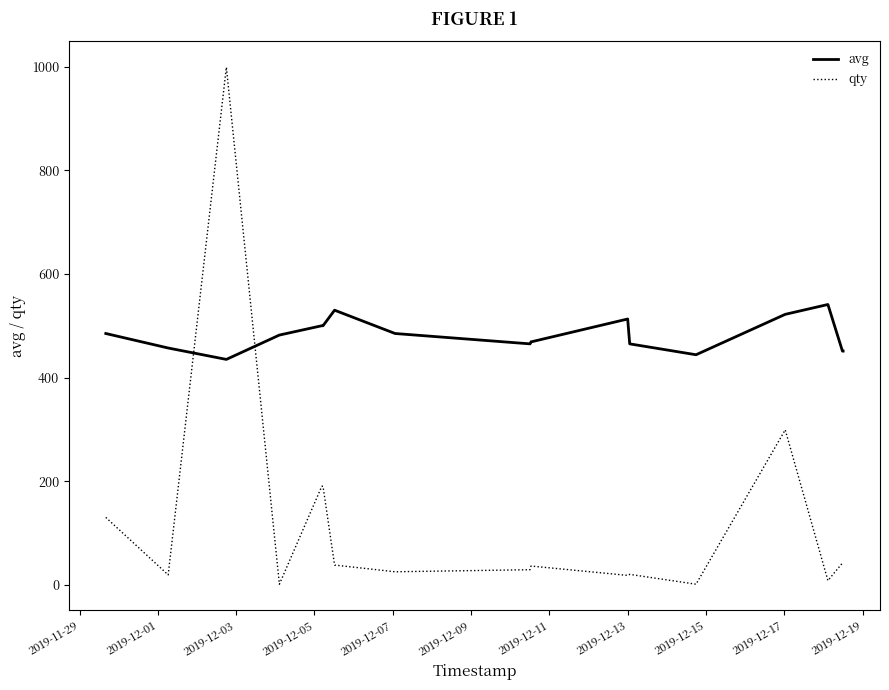

Which series has the largest total across all categories?

avg